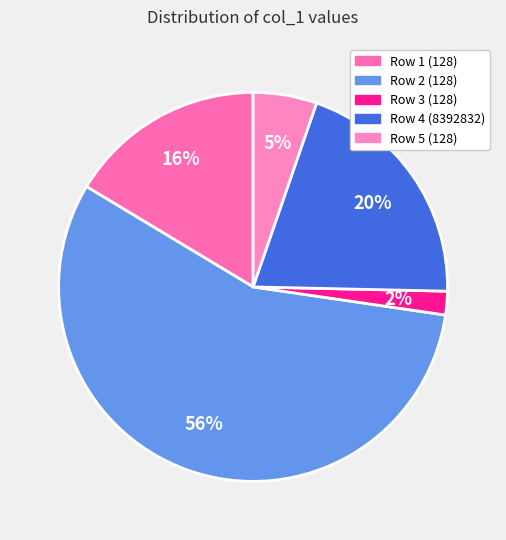

What is the largest slice in the pie chart?

Row 2 (128)